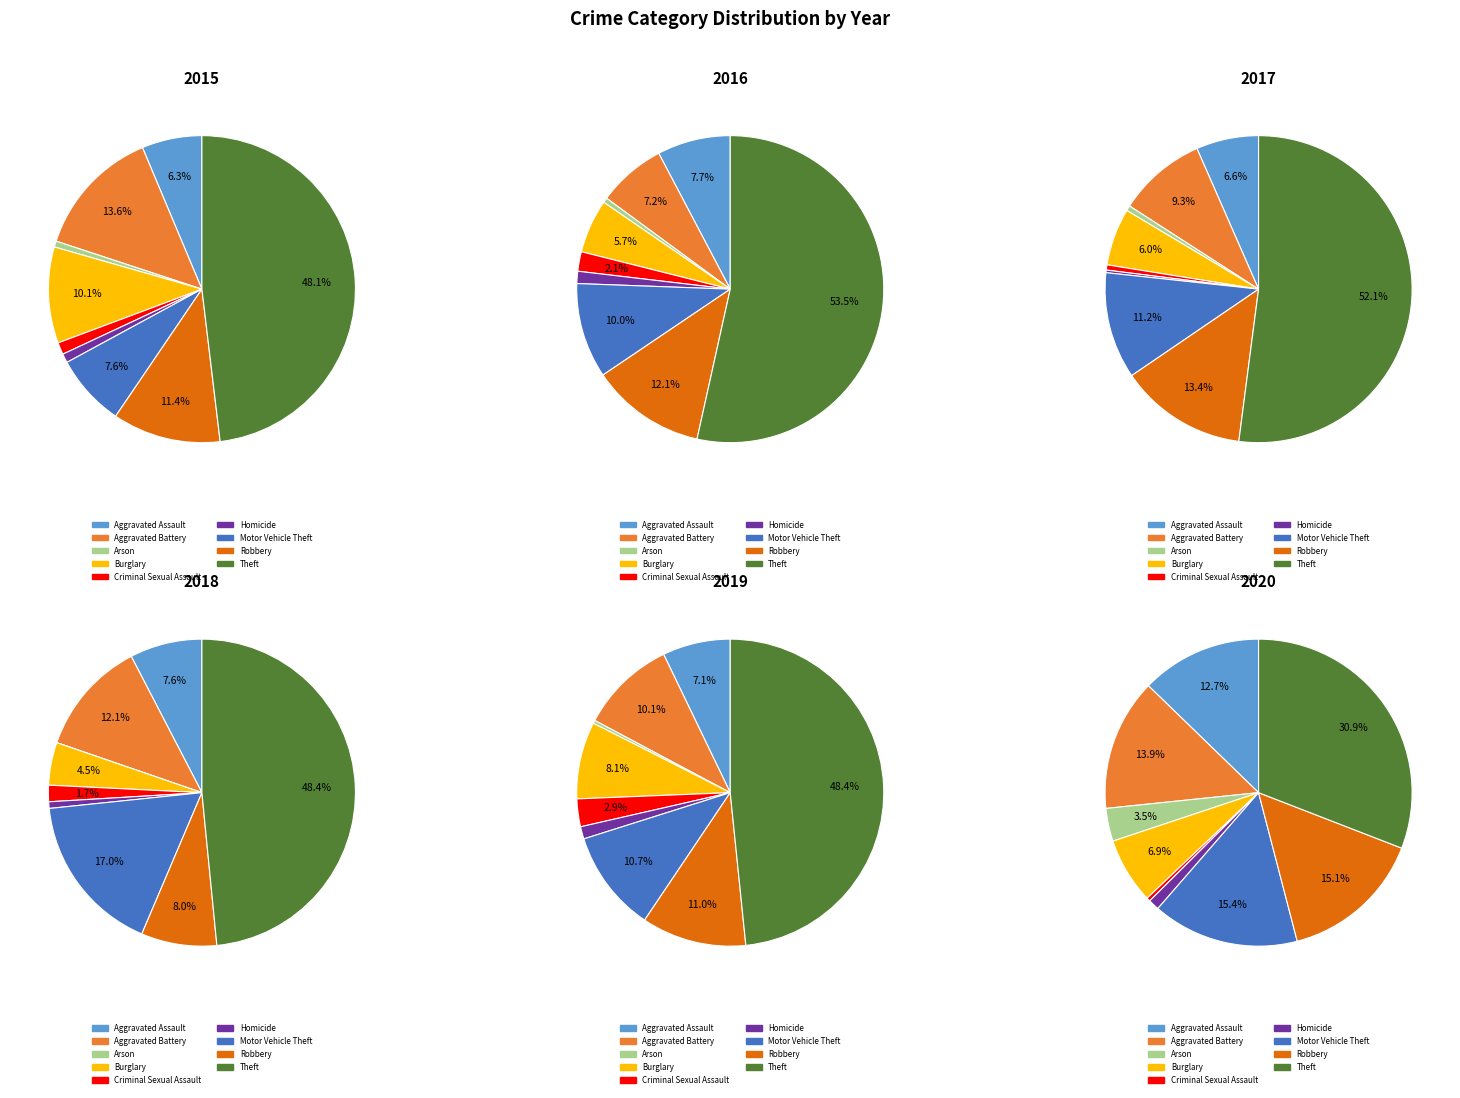

Which slice is the largest?

Theft